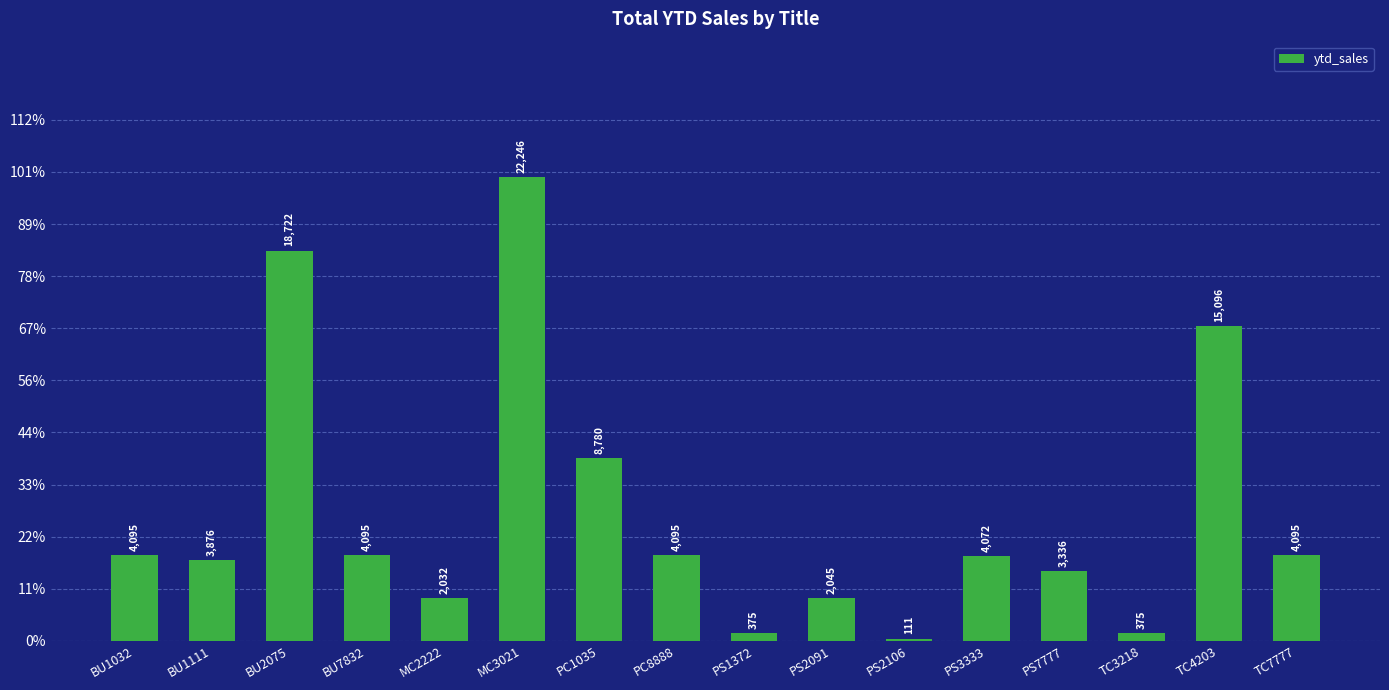

List the labels in order of value, largest first.

MC3021, BU2075, TC4203, PC1035, BU1032, BU7832, PC8888, TC7777, PS3333, BU1111, PS7777, PS2091, MC2222, PS1372, TC3218, PS2106